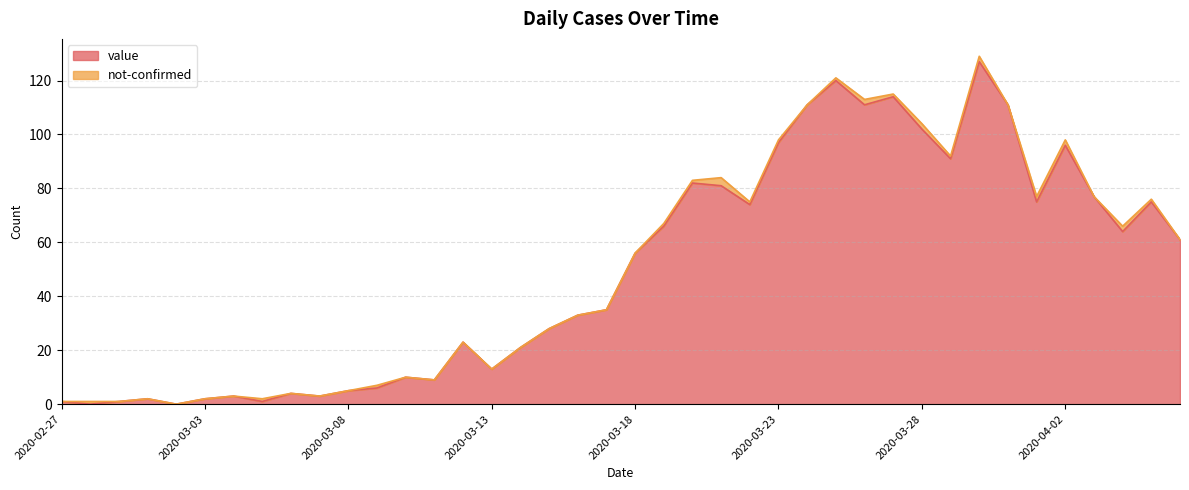

What value does the data have at 2020-03-30, to the nearest 50?

150